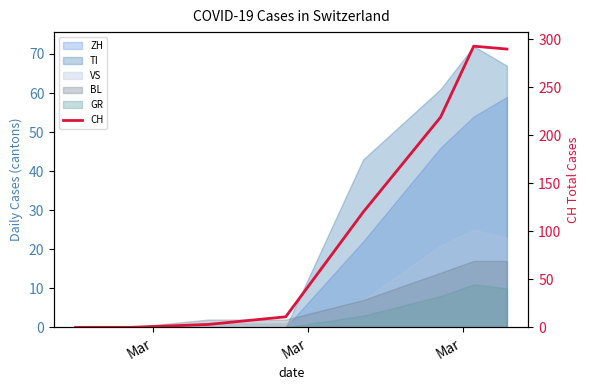

What is the value of the 8th point from the left?

290